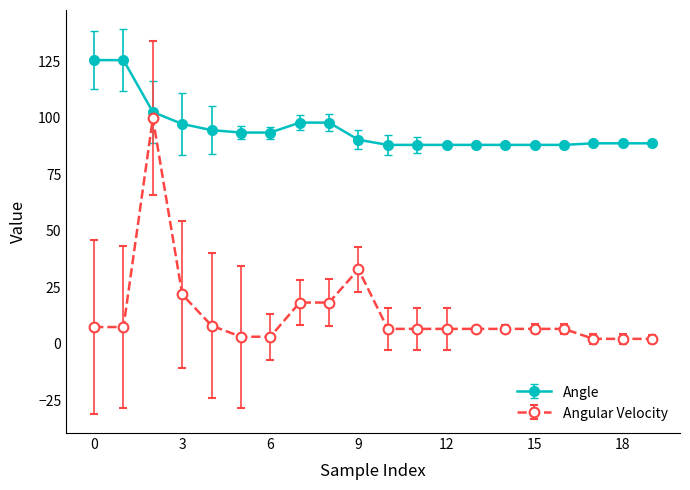

What is the value of the Angle point at the 18th from the left?

88.8